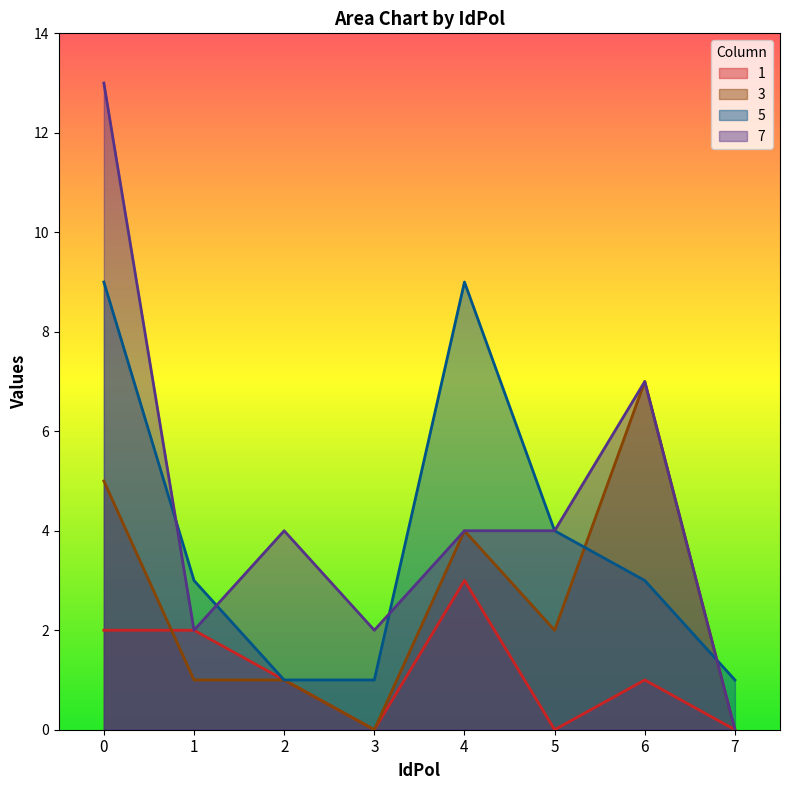

What is the sum of all 1 values?

9